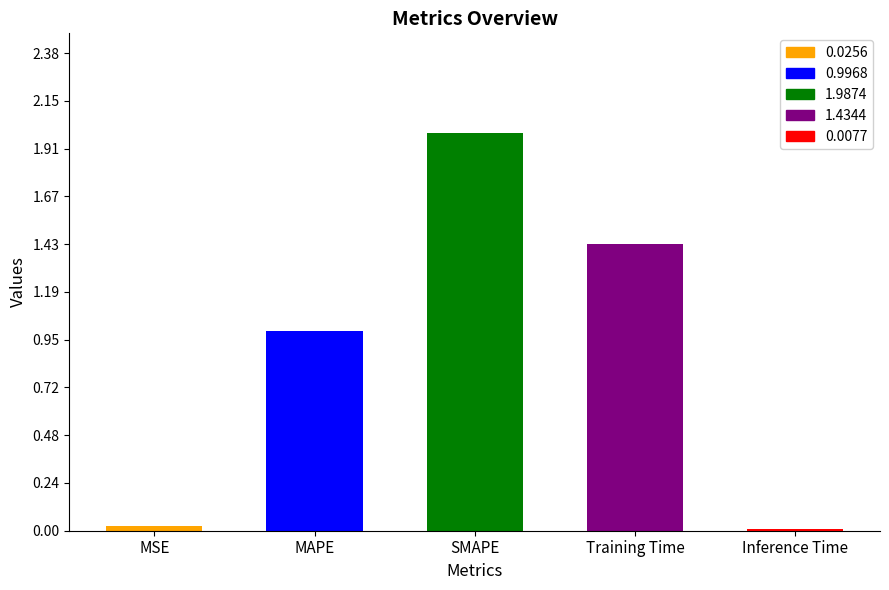

How many bars are there in total?

5